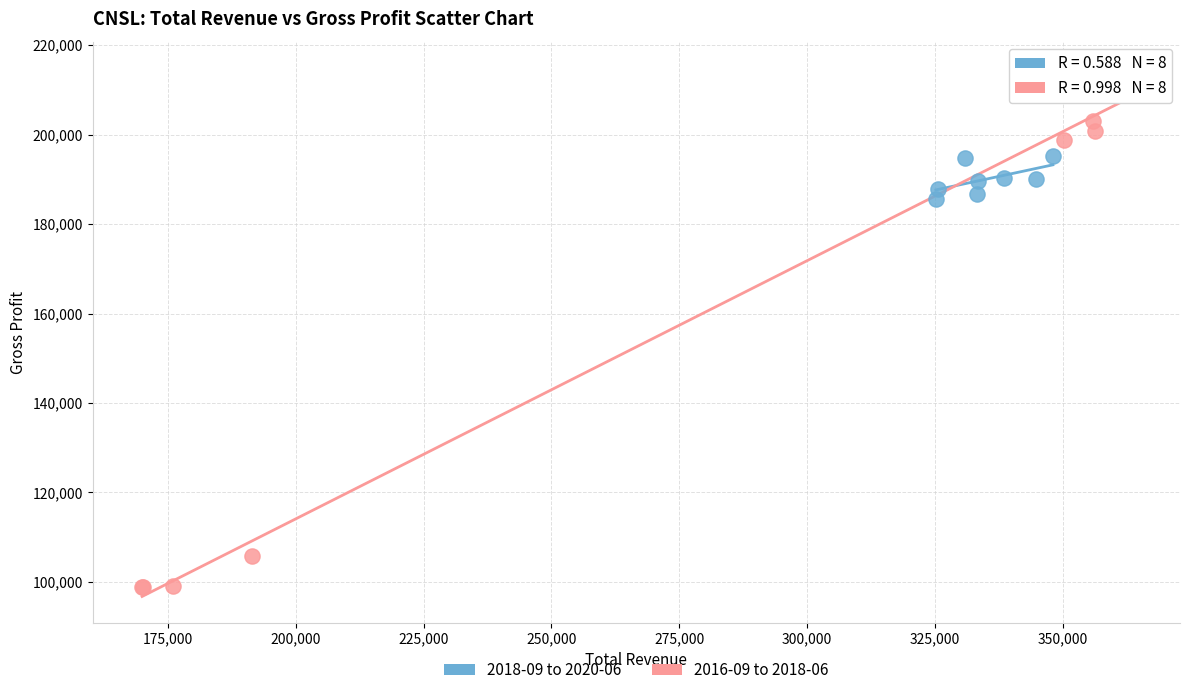

What are all the series names shown in the legend?

2018-09 to 2020-06, 2016-09 to 2018-06